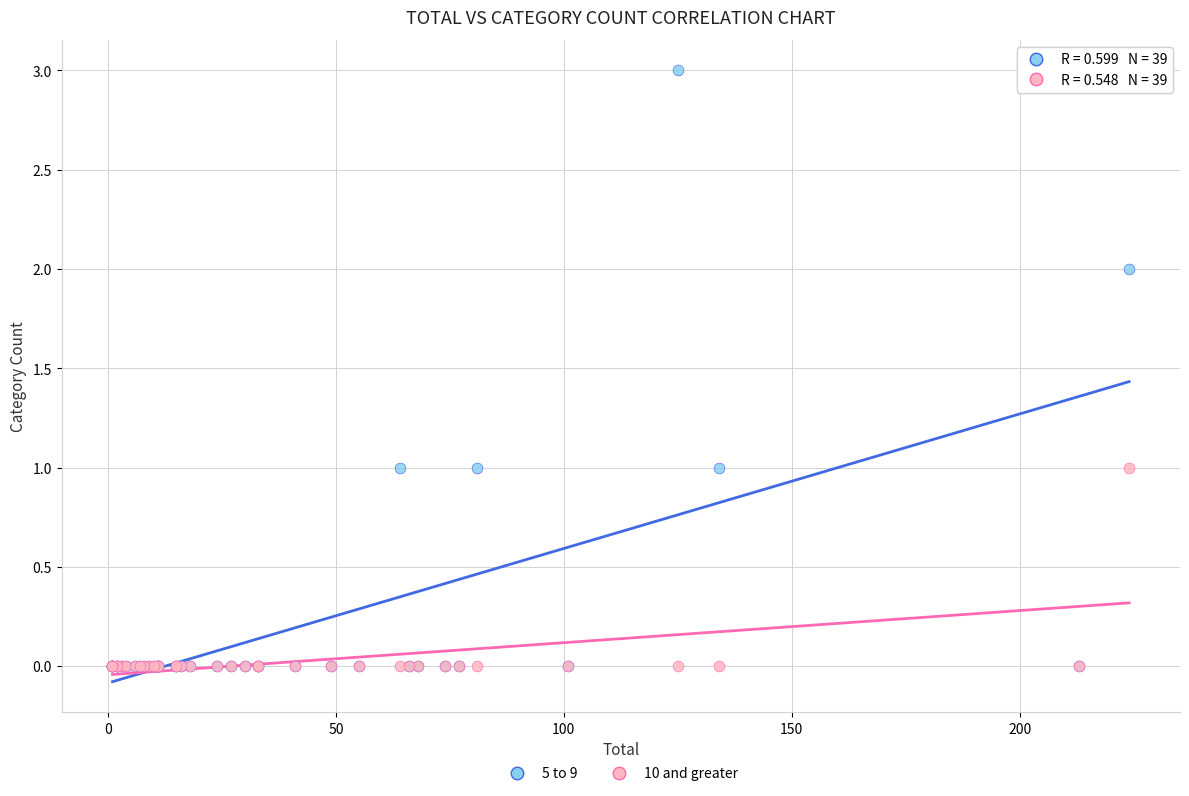

Which series contains the highest Y value?

5 to 9